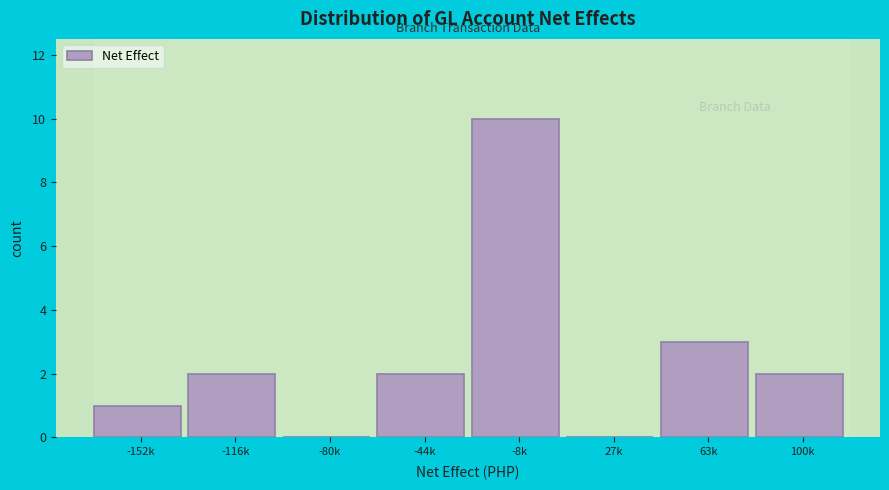

Reading right to left, list all the values displayed in this chart.

100k=2	63k=3	27k=0	-8k=10	-44k=2	-80k=0	-116k=2	-152k=1